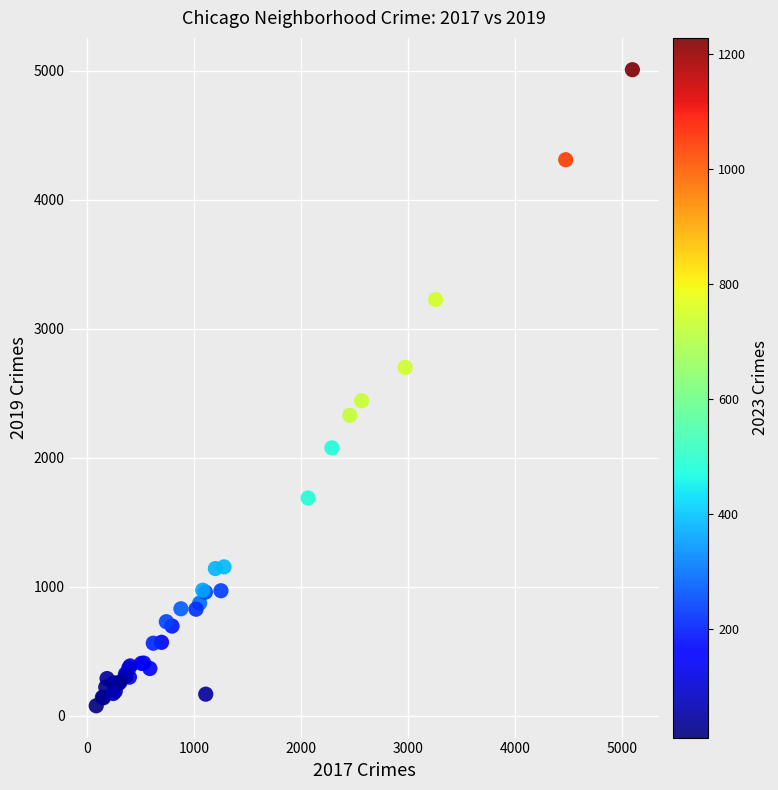

What Y value in the scatter plot is closest to 2542?

2441